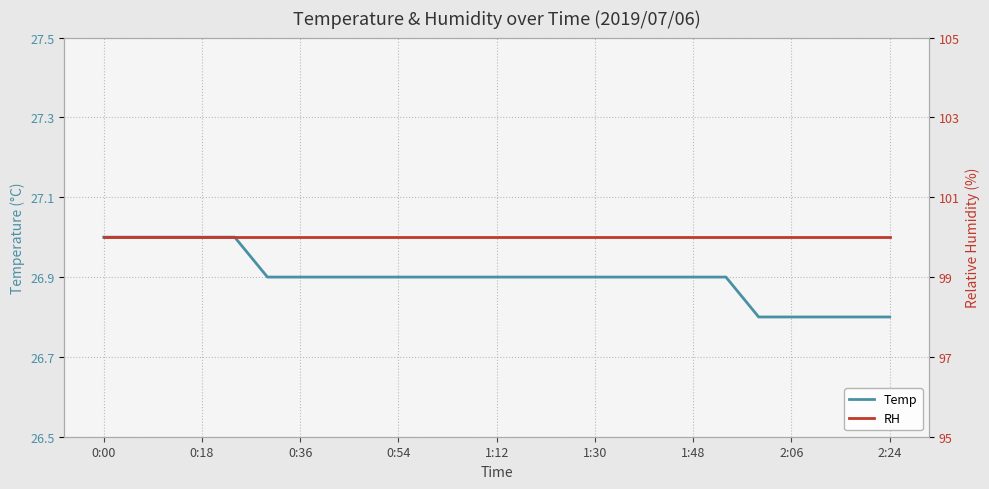

What is the average value of the RH series?

100.0